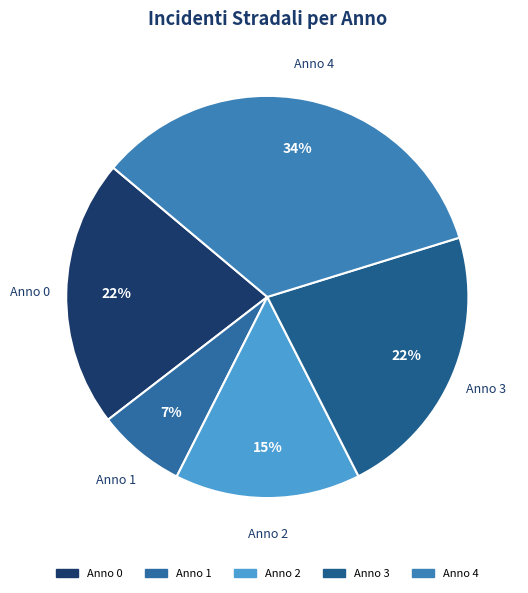

How many slices are in this pie chart?

5